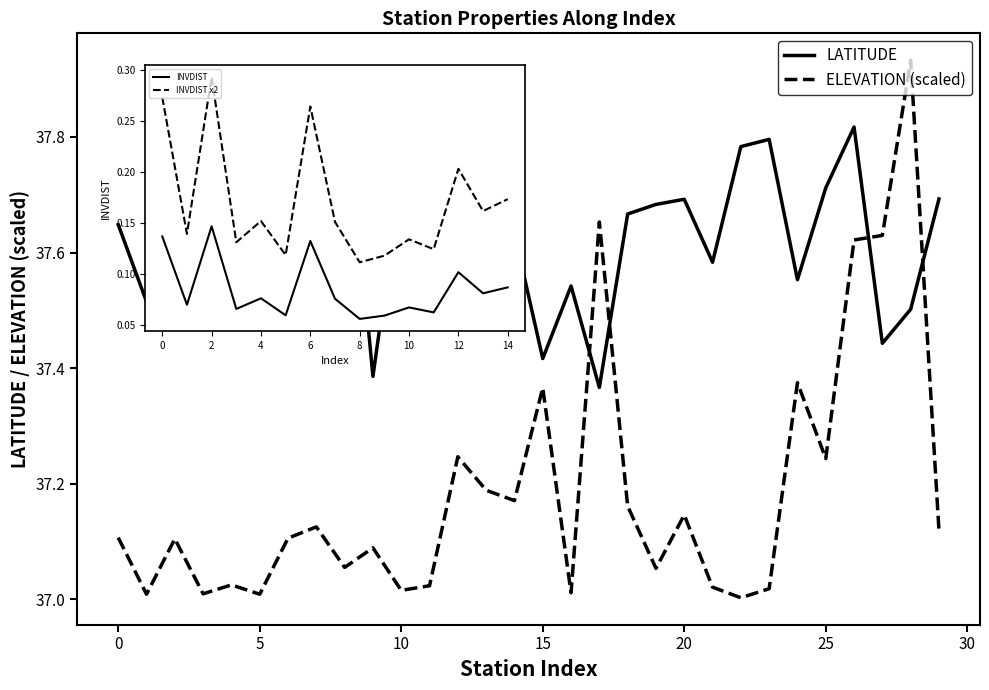

What is the total value across all series at 26?

75.4